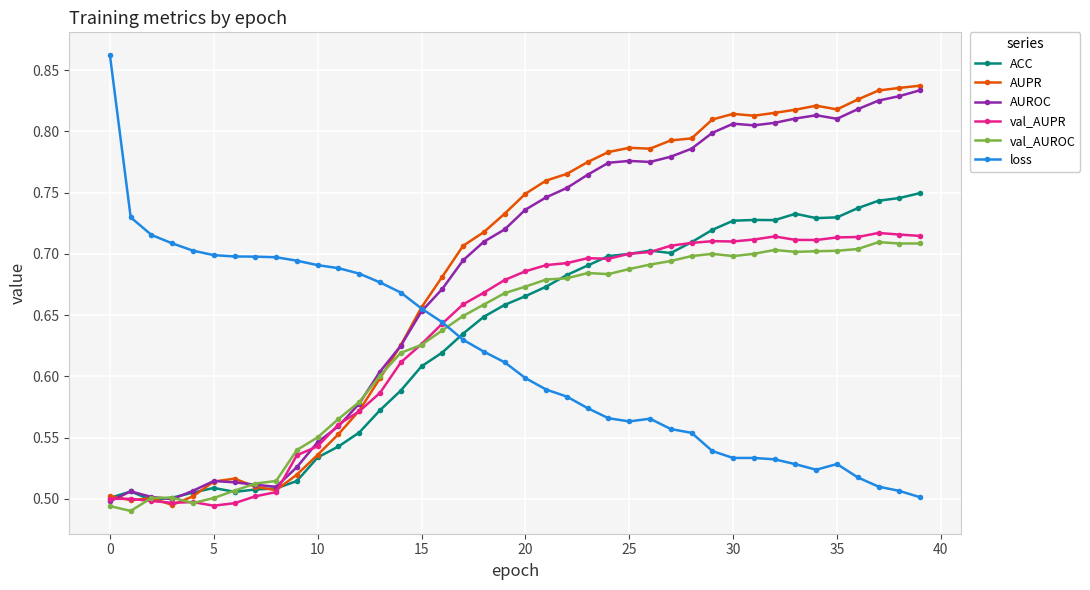

True or false: ACC has more than 1 interior local peaks.

True